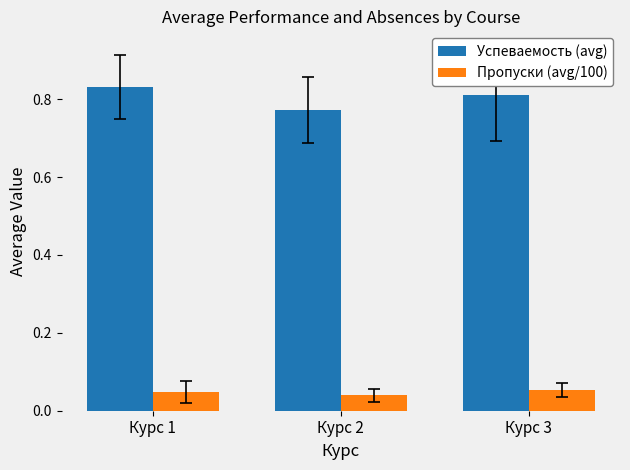

At how many categories does at least one series exceed 0?

3